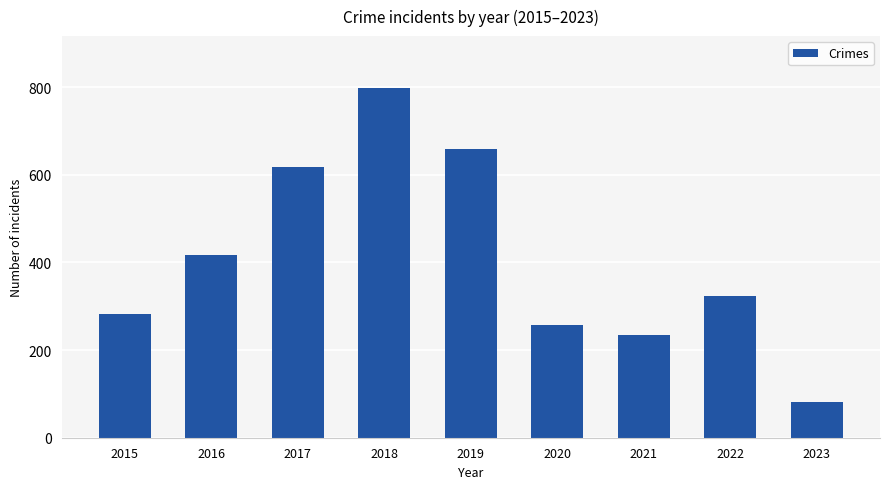

Is it true that the value at 2022 is 226?

False